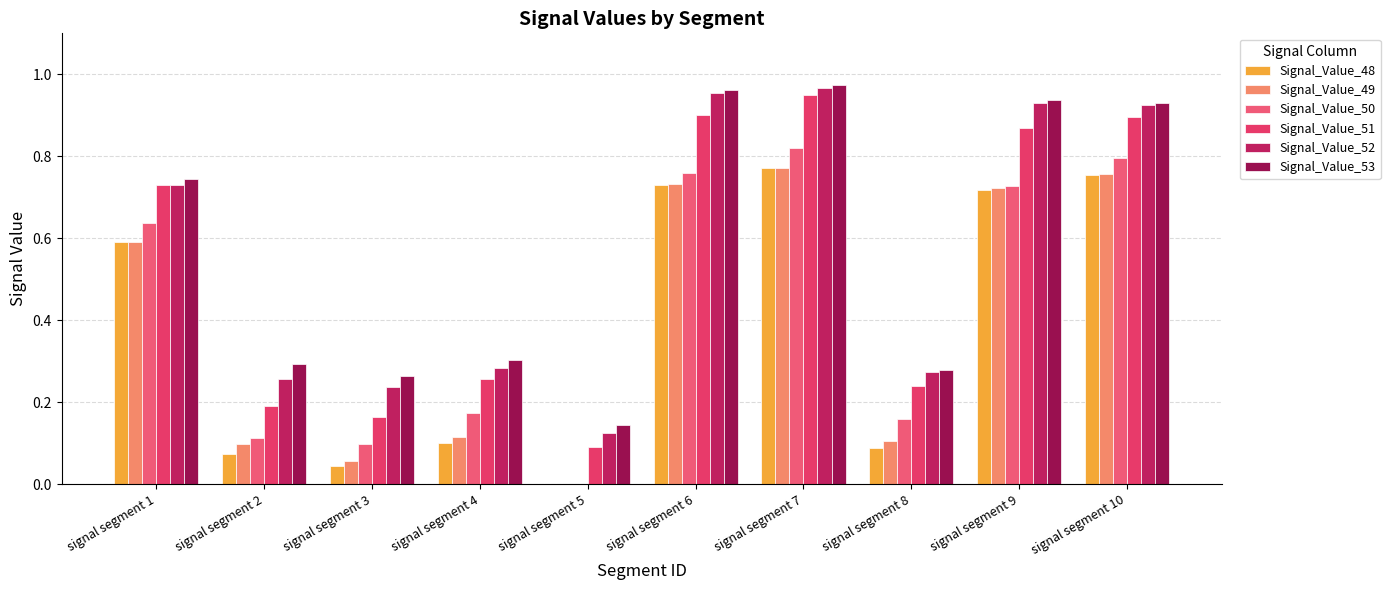

What is the lowest value of the Signal_Value_51 series?

0.1